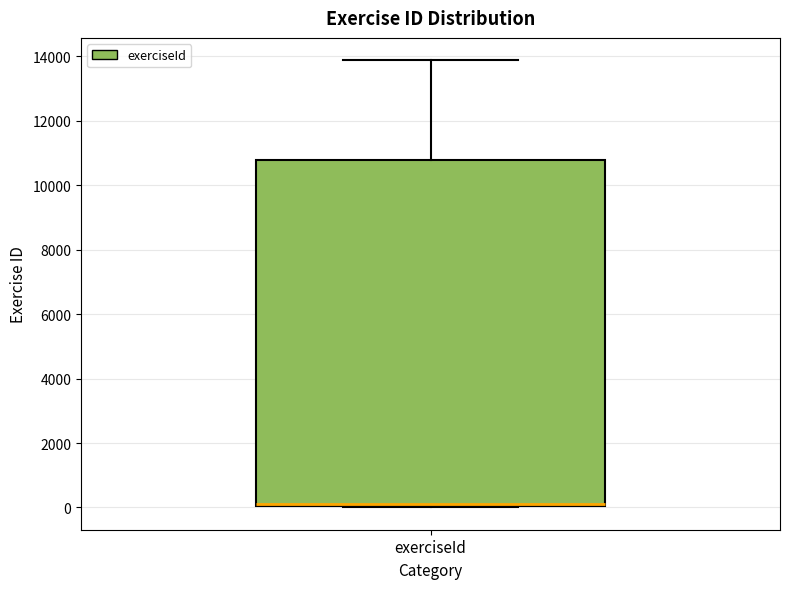

Read this box plot against the y-axis: the position of the median line, the range covered by the box, and the ends of both whiskers. The values are not printed on the chart, so give them approximately, as read against the axis.

median 200, box 0 to 10800, whiskers 0 to 13800